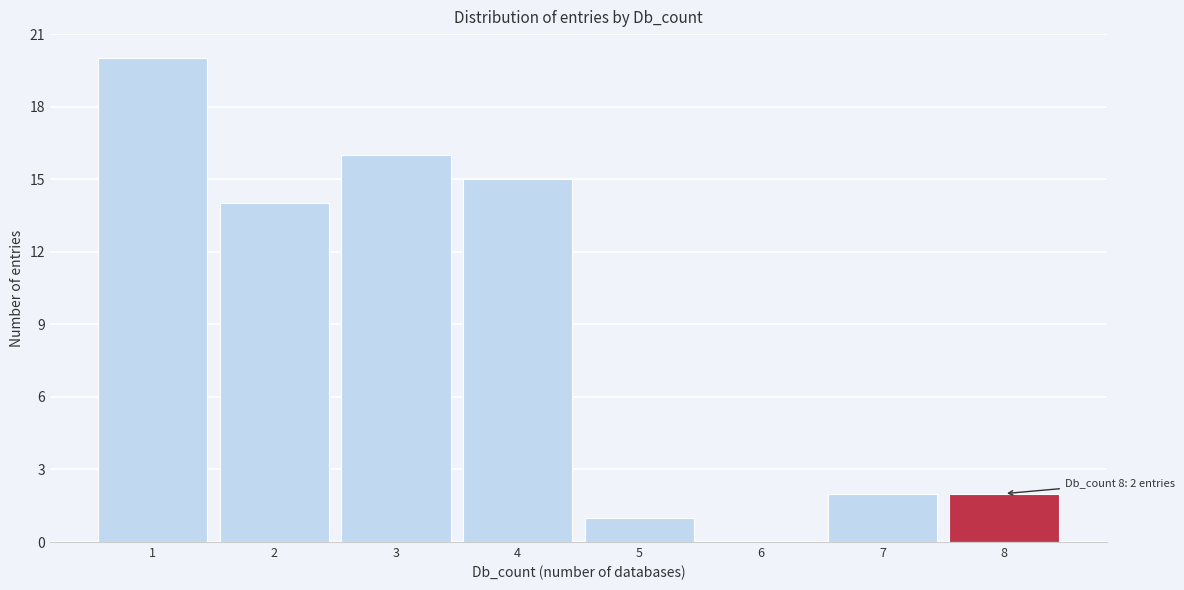

Reading left to right, extract all data points from this chart.

1=20	2=14	3=16	4=15	5=1	6=0	7=2	8=2